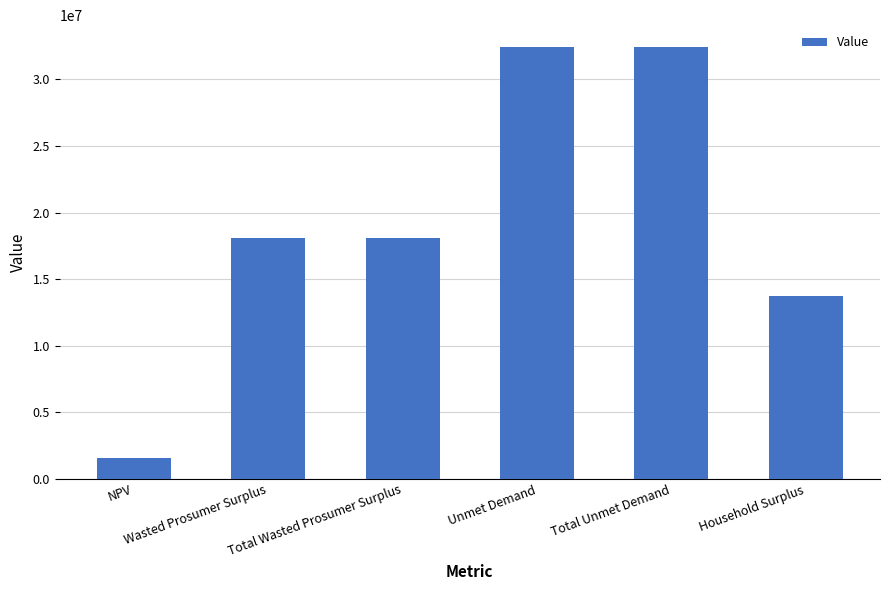

What is the label of the 2nd bar from the right?

Total Unmet Demand